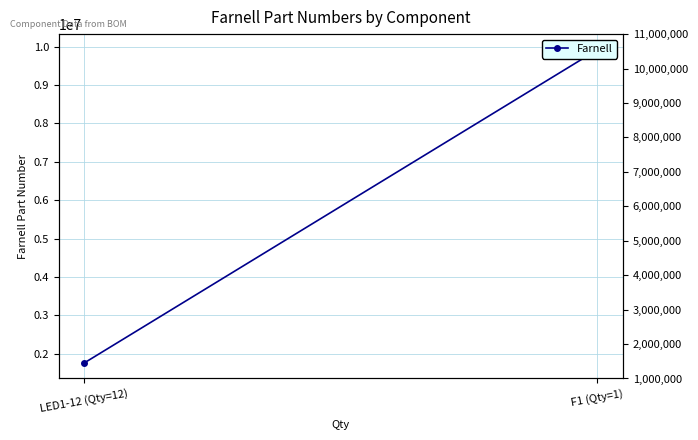

What is the change in value from LED1-12 (Qty=12) to F1 (Qty=1)?

+8161076